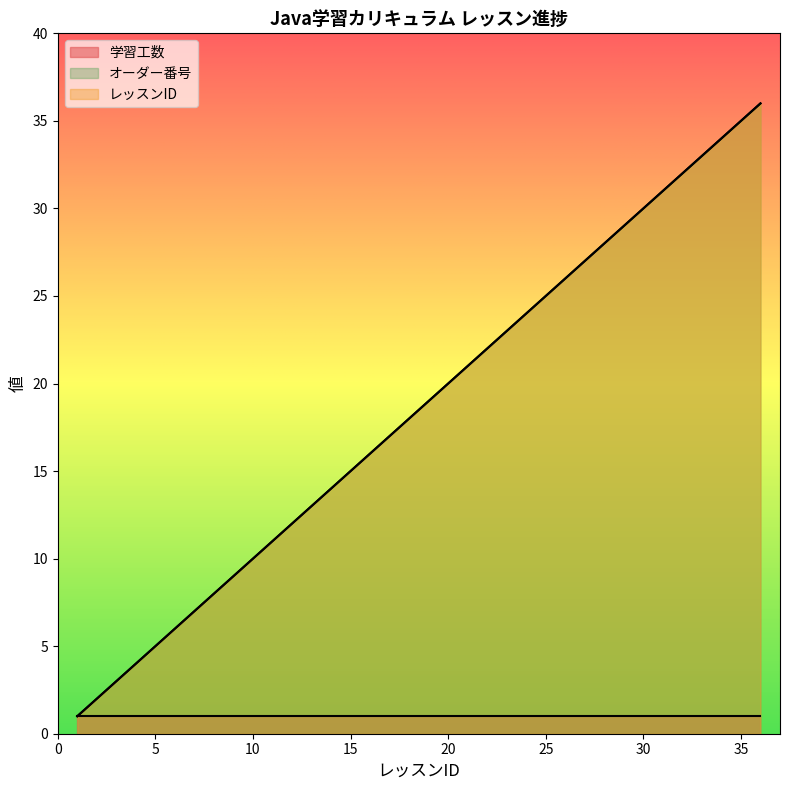

What is the maximum value for オーダー番号?

36